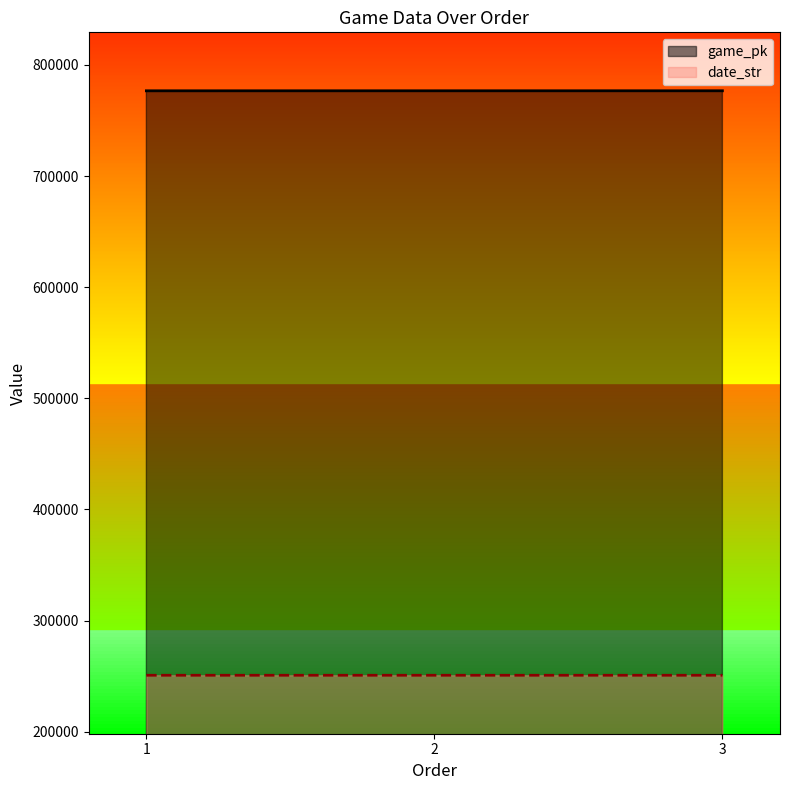

What is the average value of the date_str series?

250811